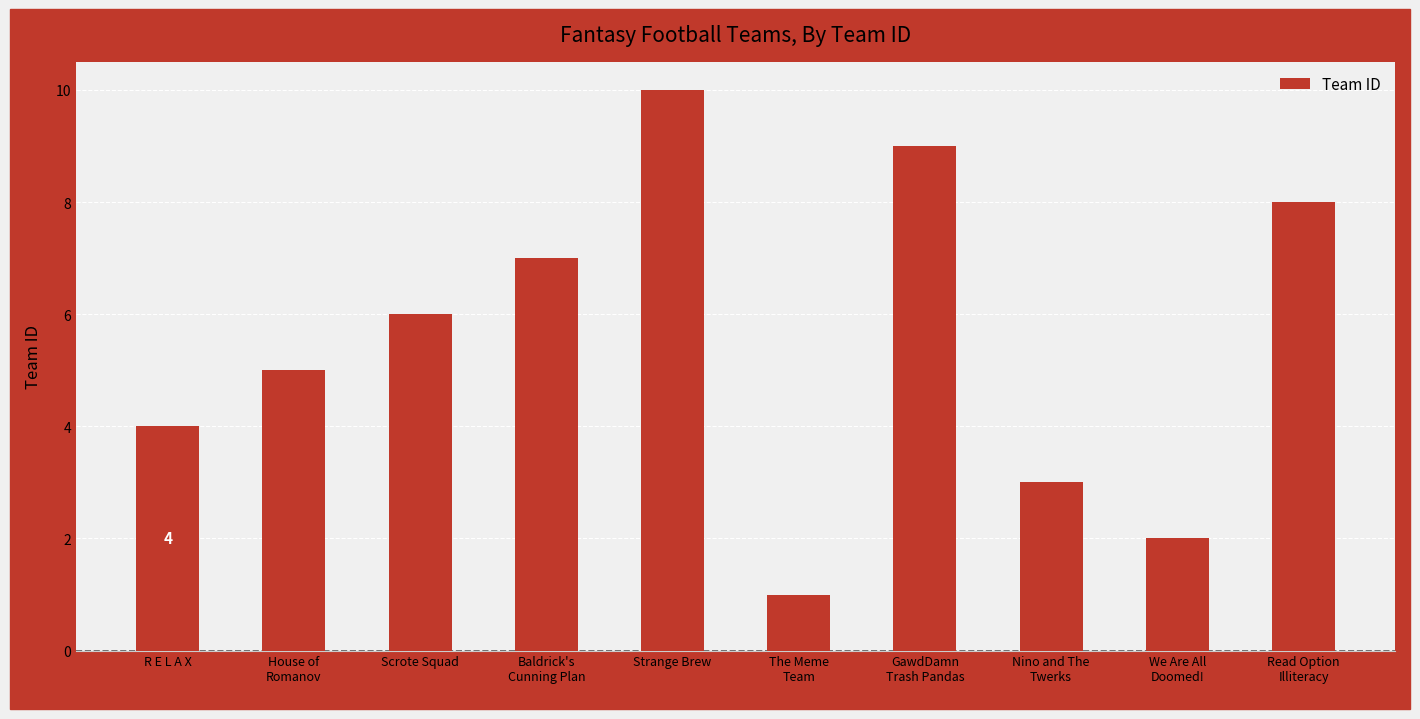

What is the value of the 3rd bar from the left?

6